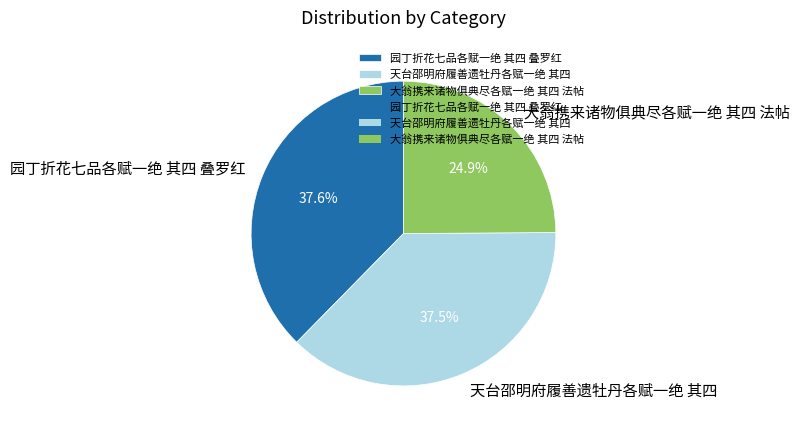

Which has a higher value, 园丁折花七品各赋一绝 其四 叠罗红 or 大翁携来诸物俱典尽各赋一绝 其四 法帖?

园丁折花七品各赋一绝 其四 叠罗红